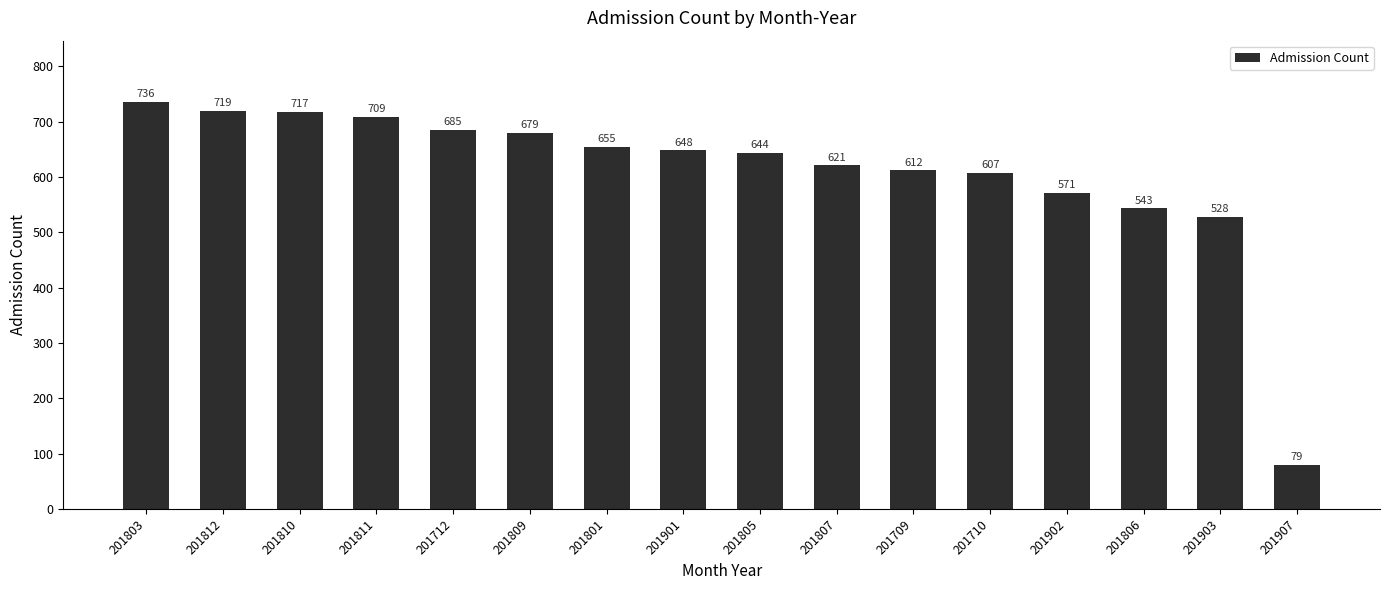

Rank the categories by value from highest to lowest.

201803, 201812, 201810, 201811, 201712, 201809, 201801, 201901, 201805, 201807, 201709, 201710, 201902, 201806, 201903, 201907